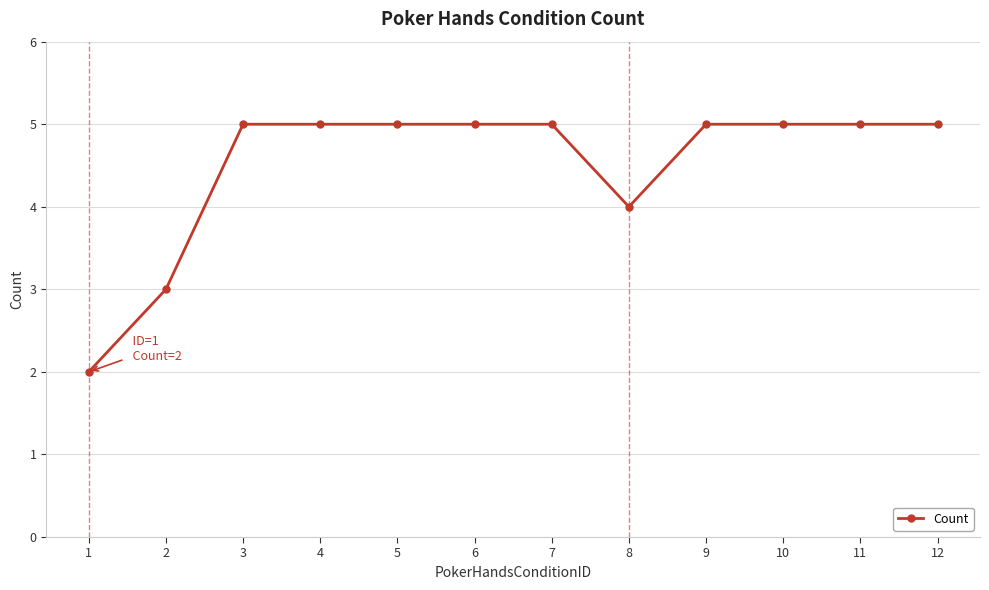

At which category does the chart reach its minimum across all series?

1